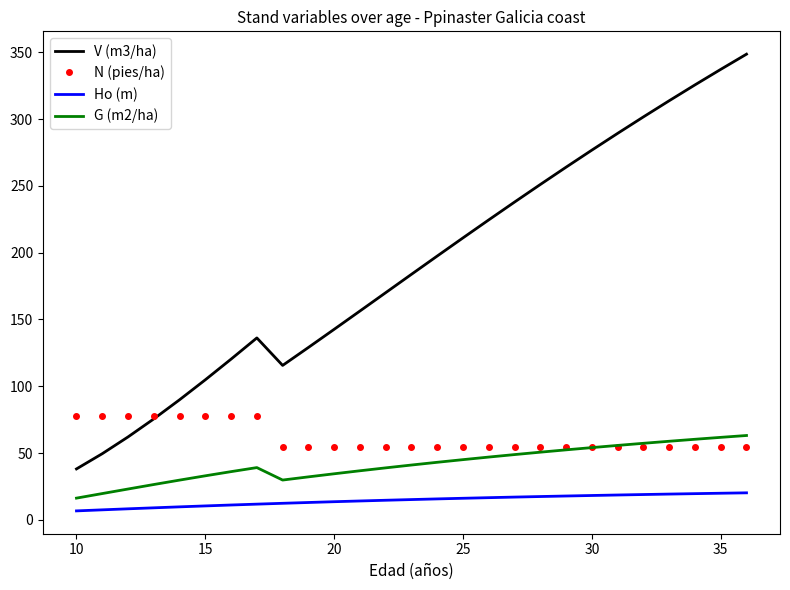

Which series has the largest range (max minus min)?

V (m3/ha)